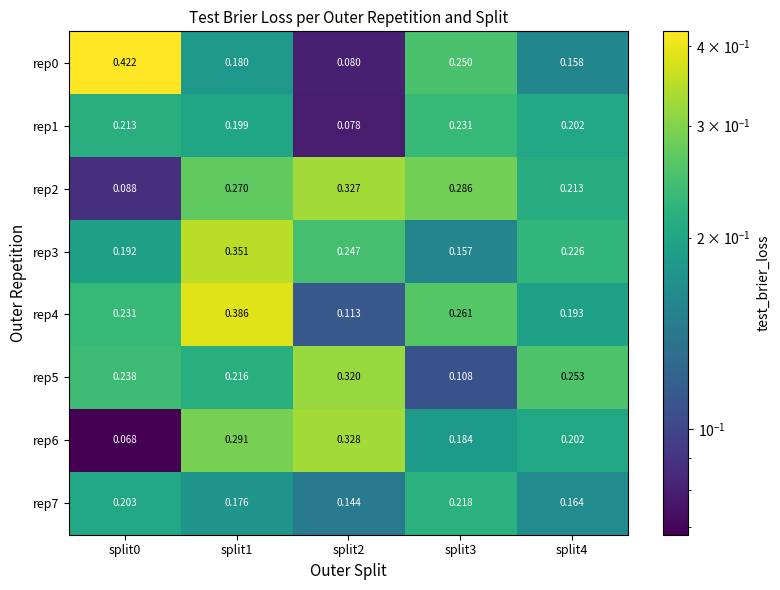

What is the total value across all series at split2?

1.6